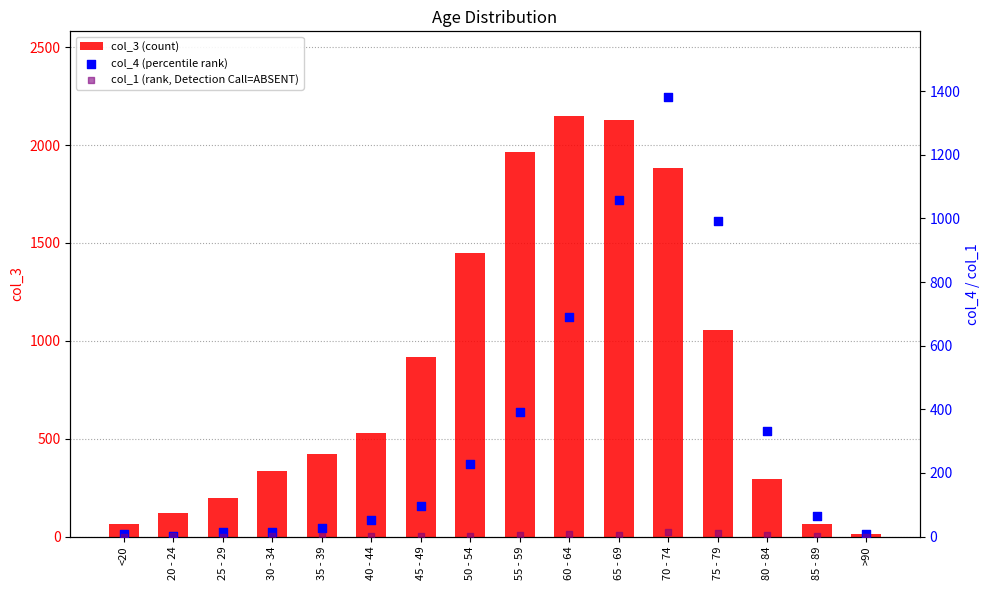

Which series reaches the minimum Y coordinate?

col_1 (rank, Detection Call=ABSENT)